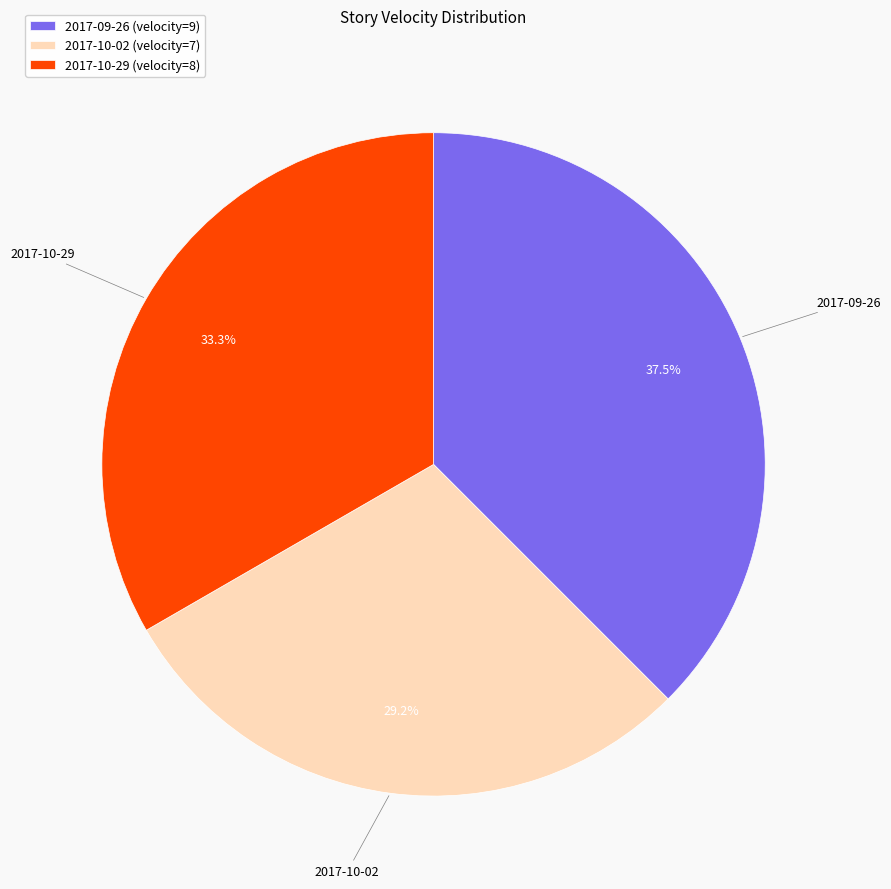

To the nearest percent, what is the difference between the largest and smallest slice percentages?

8%